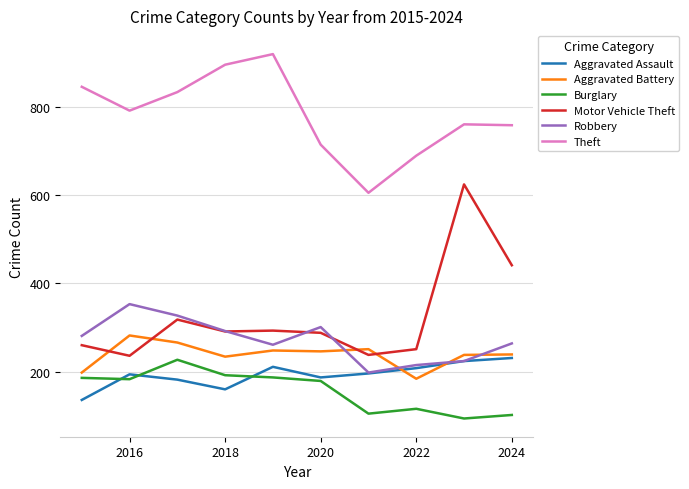

What is the sum of all Aggravated Battery values?

2386